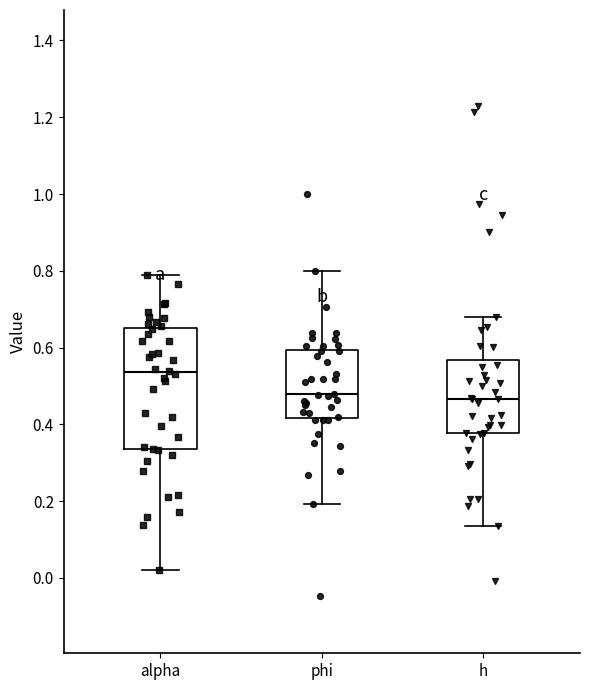

Reading left to right, read every box against the y-axis: the position of its median line, the range the box covers, and the ends of its whiskers. The values are not printed on the chart, so give them approximately, as read against the axis.

alpha: median 0.54, box 0.34 to 0.66, whiskers 0.02 to 0.78
phi: median 0.48, box 0.42 to 0.60, whiskers 0.20 to 0.80
h: median 0.46, box 0.38 to 0.56, whiskers 0.14 to 0.68